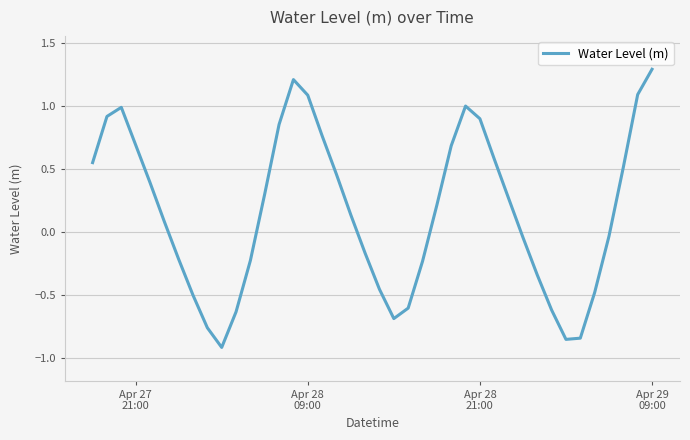

What is the difference between the maximum and minimum values?

2.2